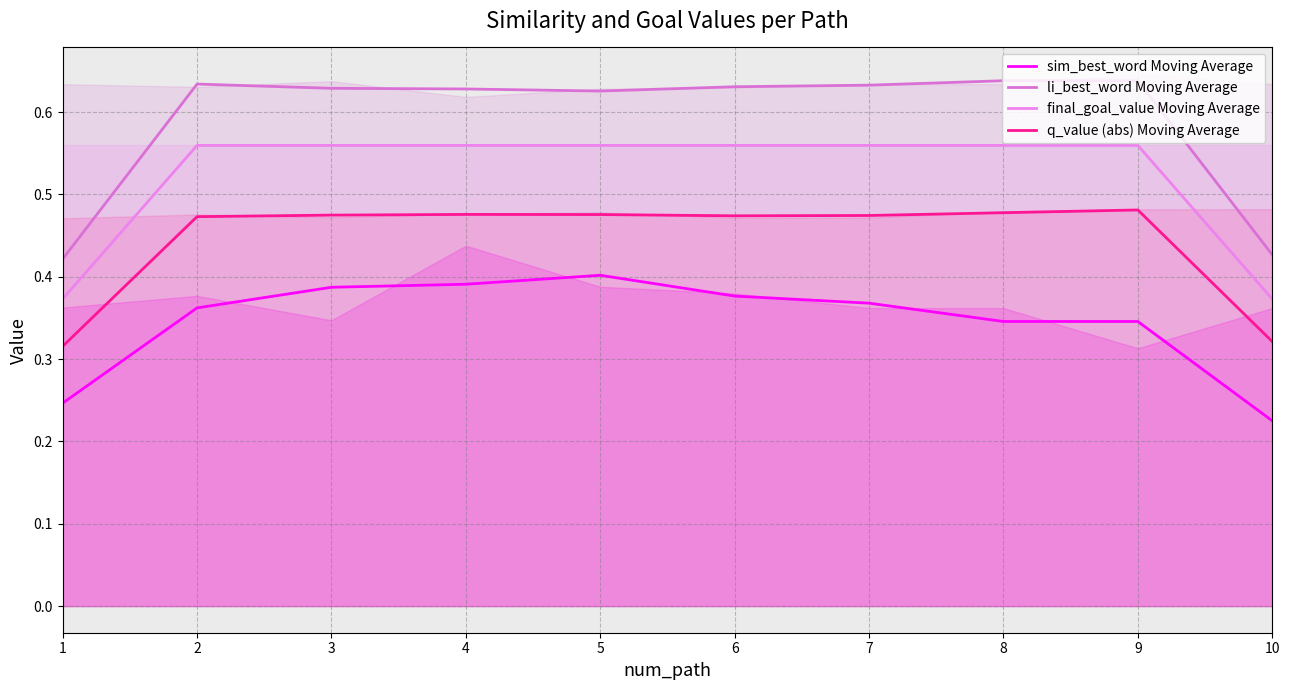

How many lines are shown in the chart?

4